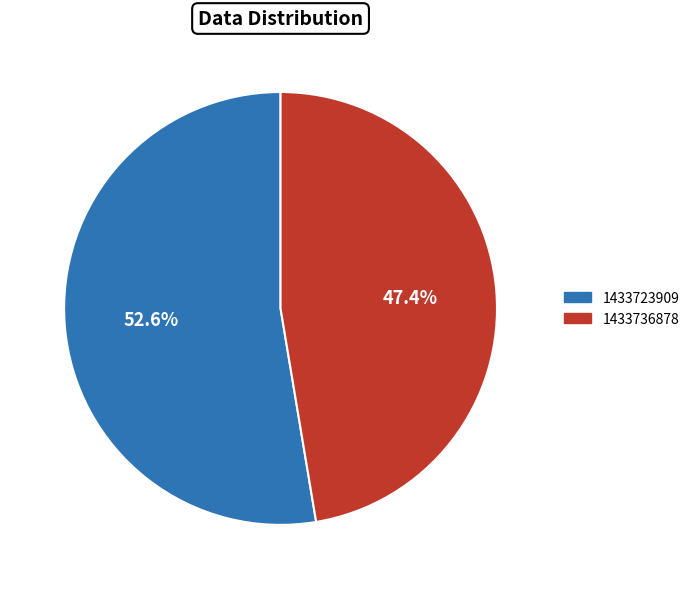

Is 1433723909 the majority of the pie?

Yes